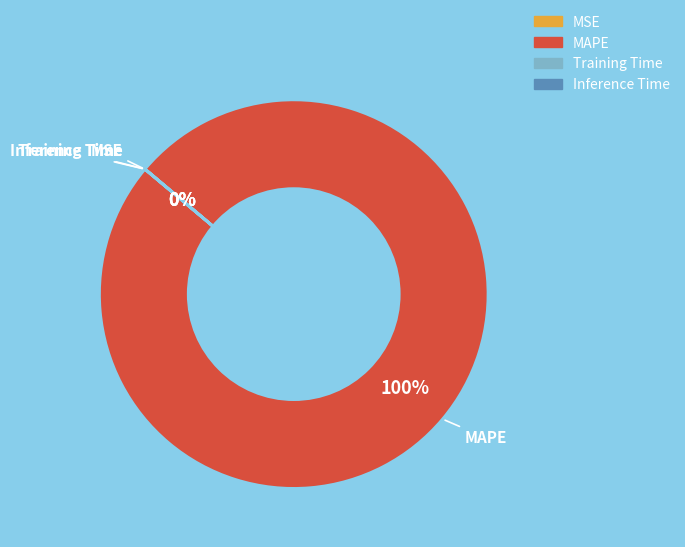

The MAPE slice represents 90% of the pie. True or false?

False